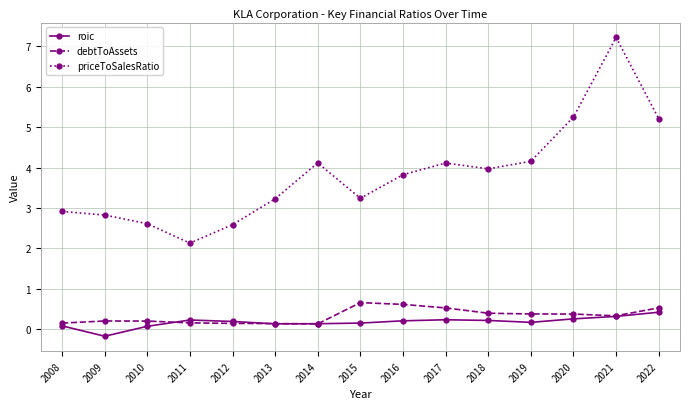

How many distinct data groups are displayed?

3